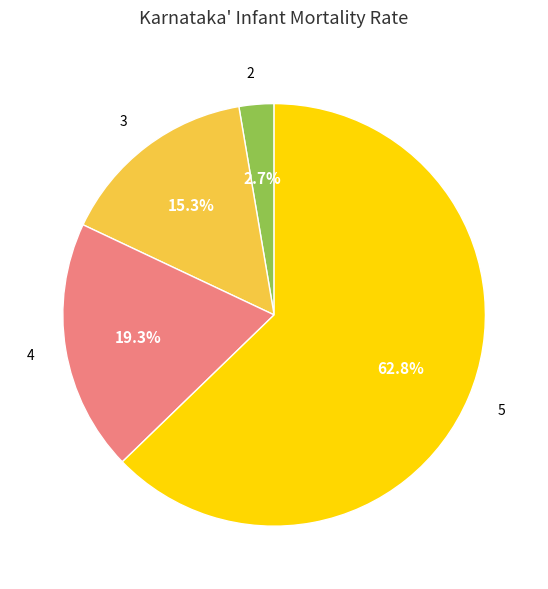

Approximately how many times larger is the value at 5 compared to 4?

3.3